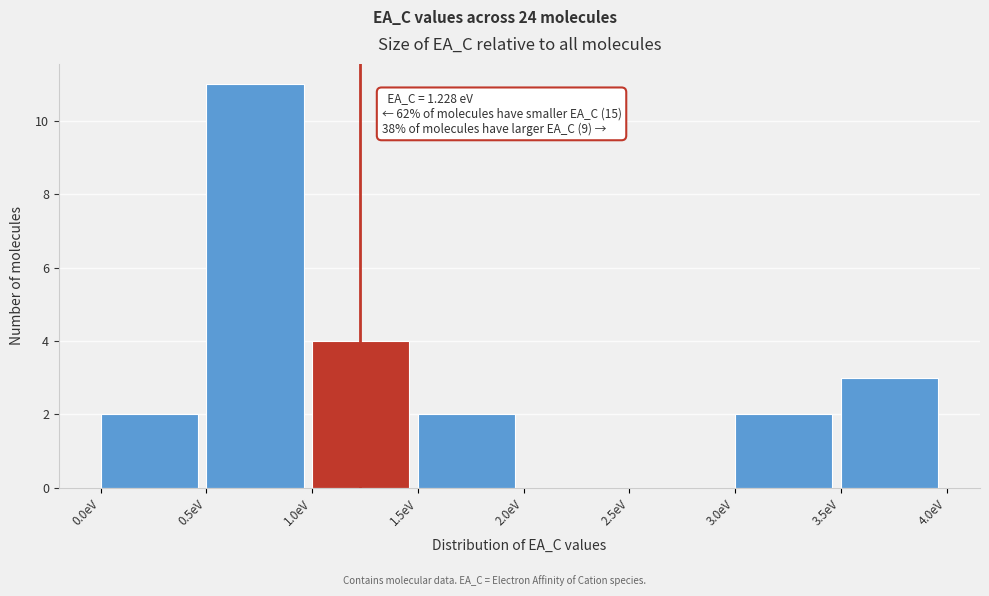

Over which range of the x-axis is the bar tallest?

0.5 to 1.0